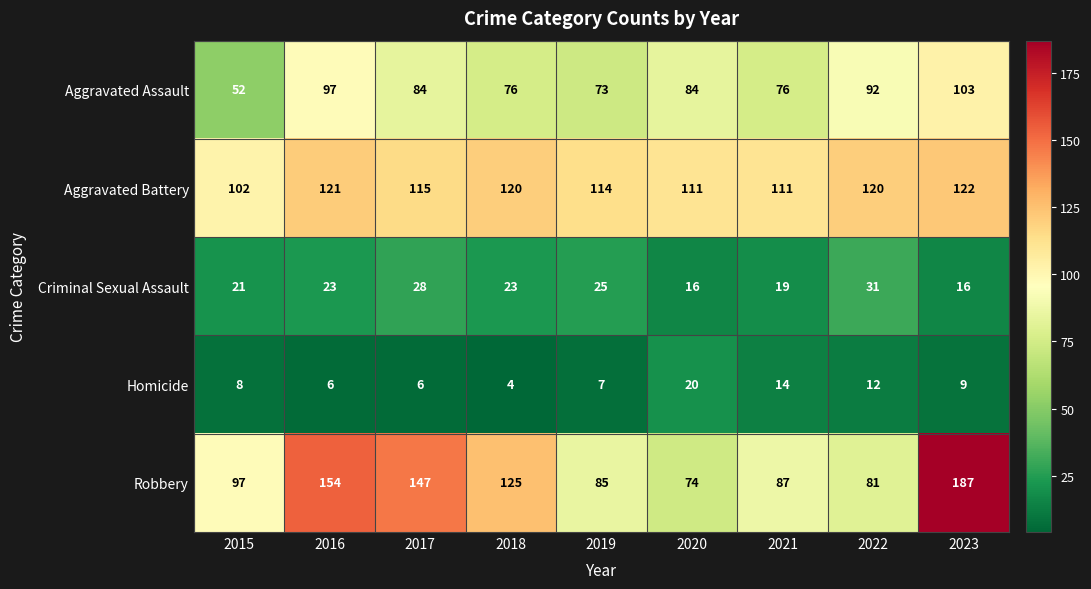

List the series in order of their peak value, lowest first.

Homicide, Criminal Sexual Assault, Aggravated Assault, Aggravated Battery, Robbery